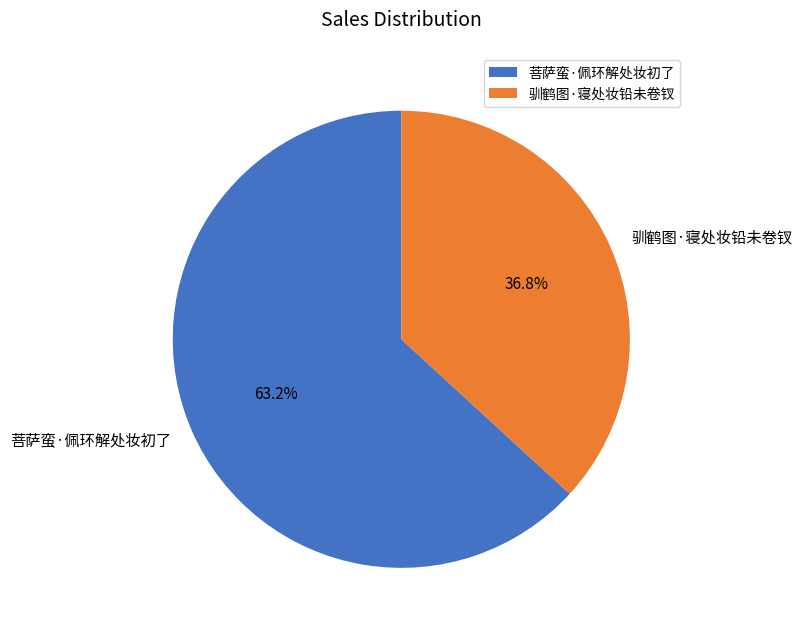

How many segments does this pie chart have?

2